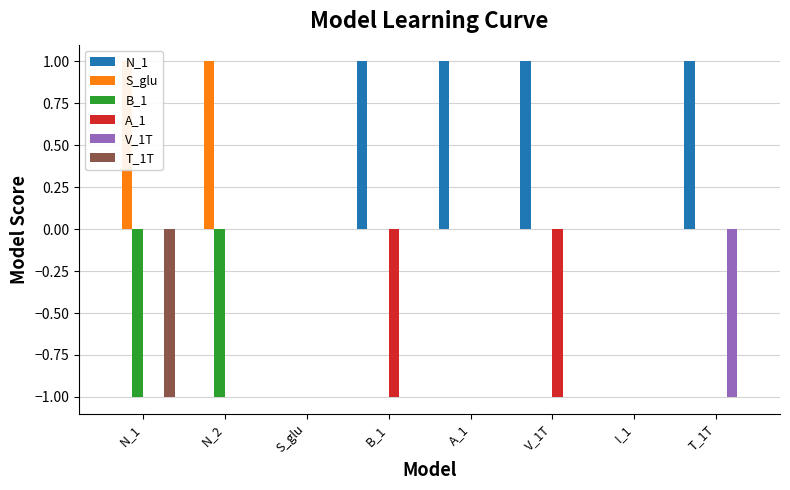

What are all the series names shown in the legend?

N_1, S_glu, B_1, A_1, V_1T, T_1T